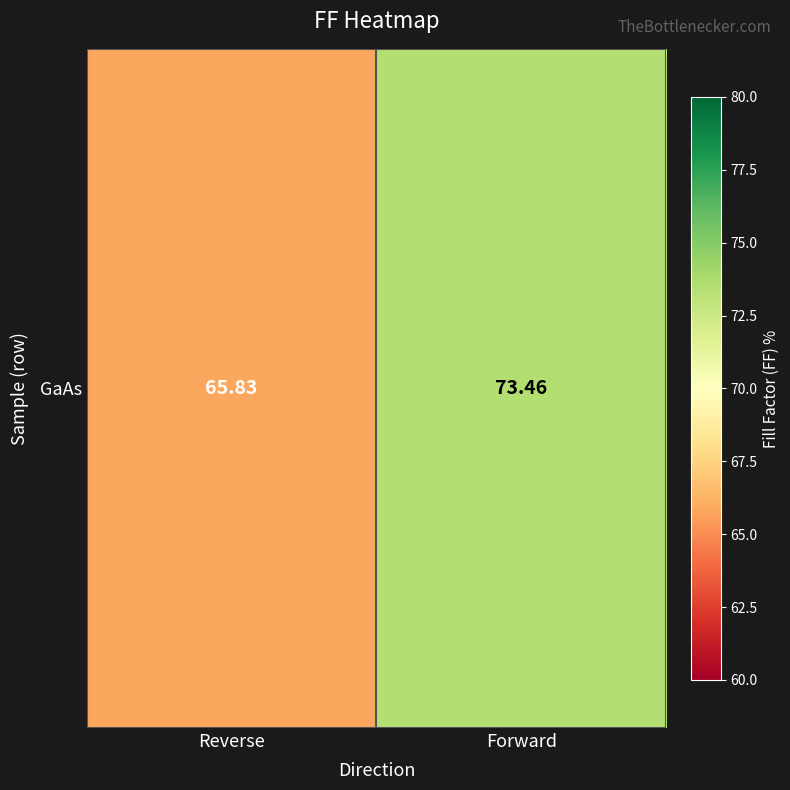

What is the sum of all values?

139.3